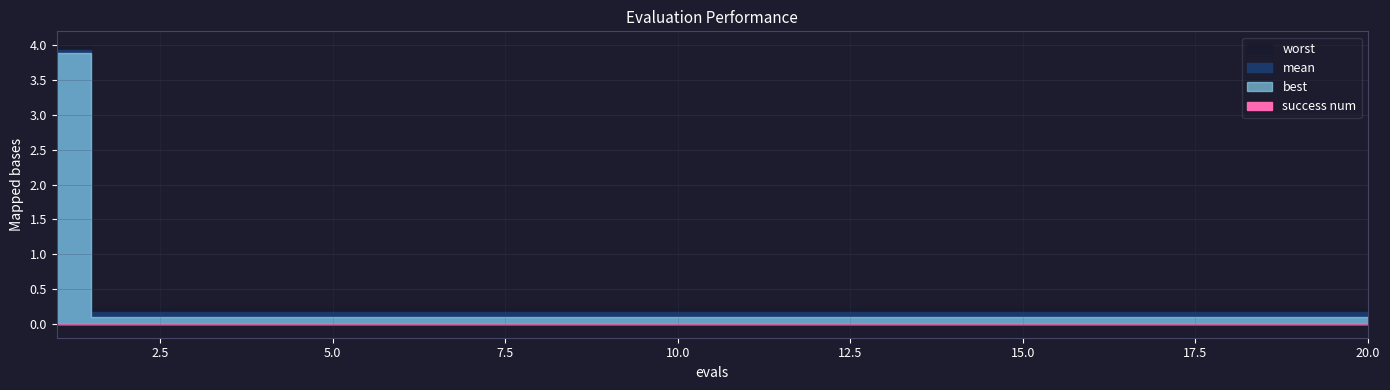

True or false: best and success num intersect in this chart.

False